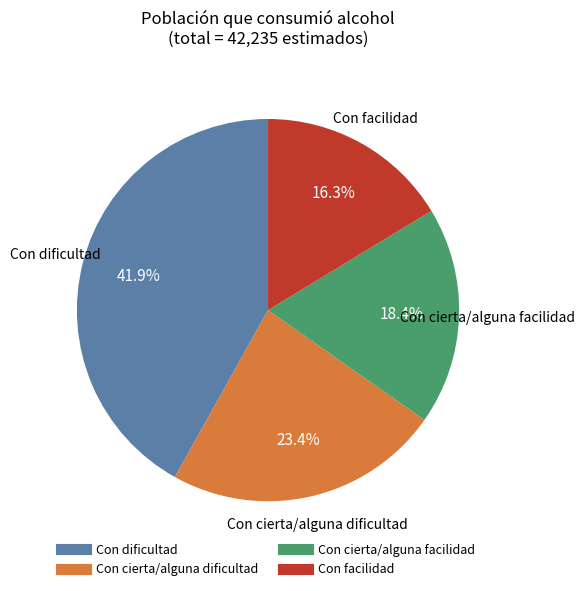

True or false: Con cierta/alguna dificultad accounts for 23% of the total.

True